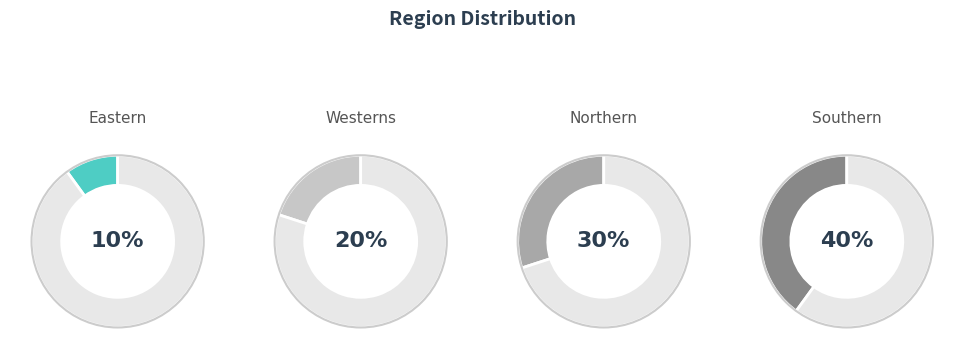

Rank the categories by value from lowest to highest.

Eastern, Westerns, Northern, Southern